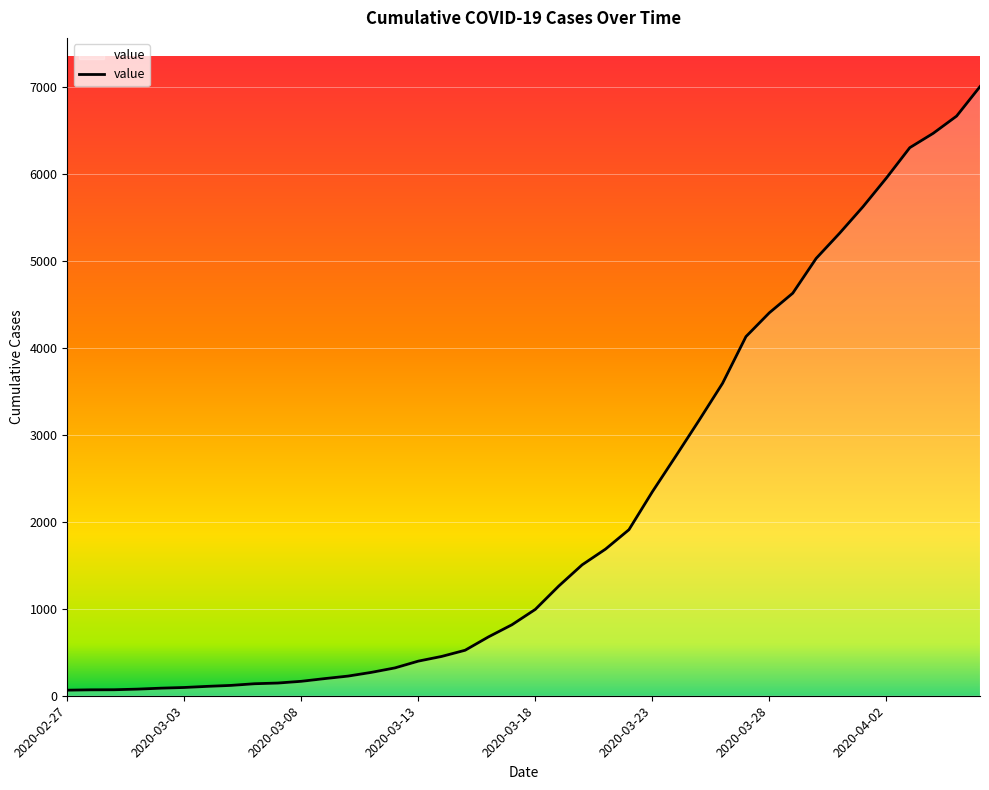

Count the number of values greater than 993.

19